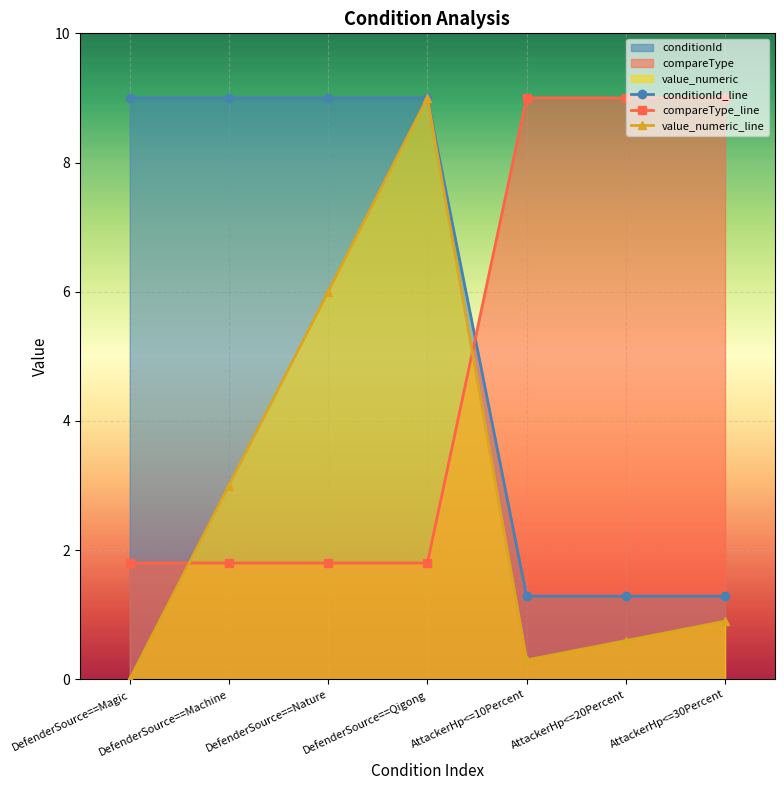

How many distinct data groups are displayed?

3